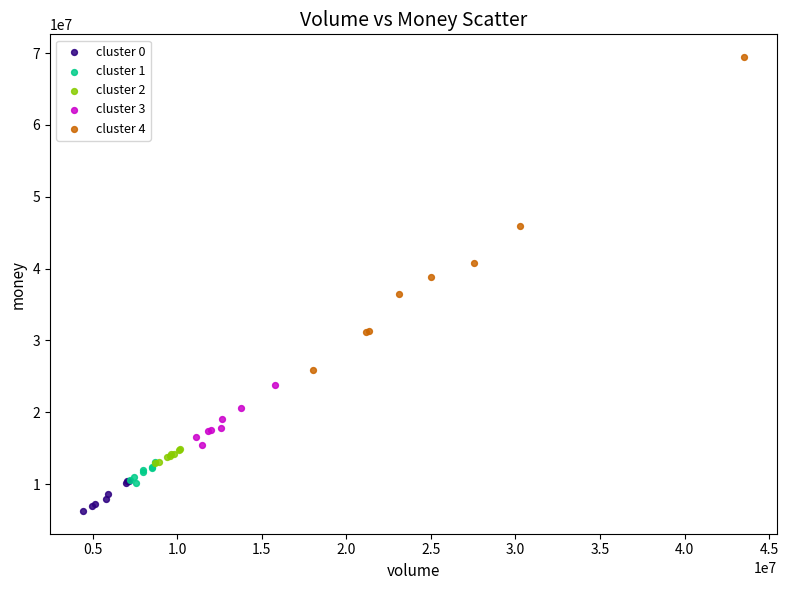

Which series reaches the minimum Y coordinate?

cluster 0